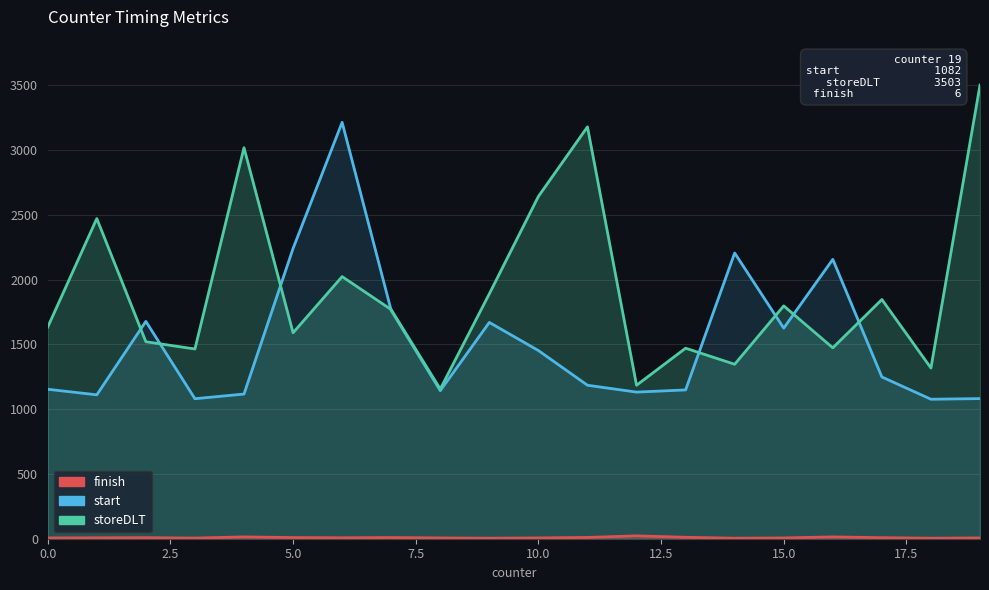

List the series in order of their overall mean, lowest first.

finish, start, storeDLT